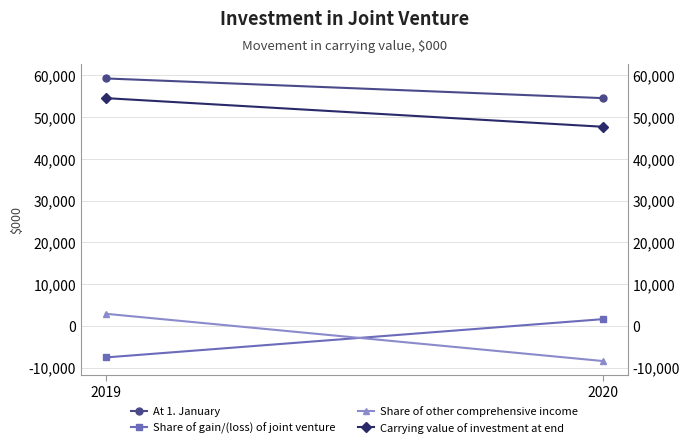

Reading right to left, list all the values displayed in this chart.

At 1. January: 2020=54535	2019=59249
Share of gain/(loss) of joint venture: 2020=1586	2019=-7587
Share of other comprehensive income: 2020=-8448	2019=2873
Carrying value of investment at end: 2020=47672	2019=54535